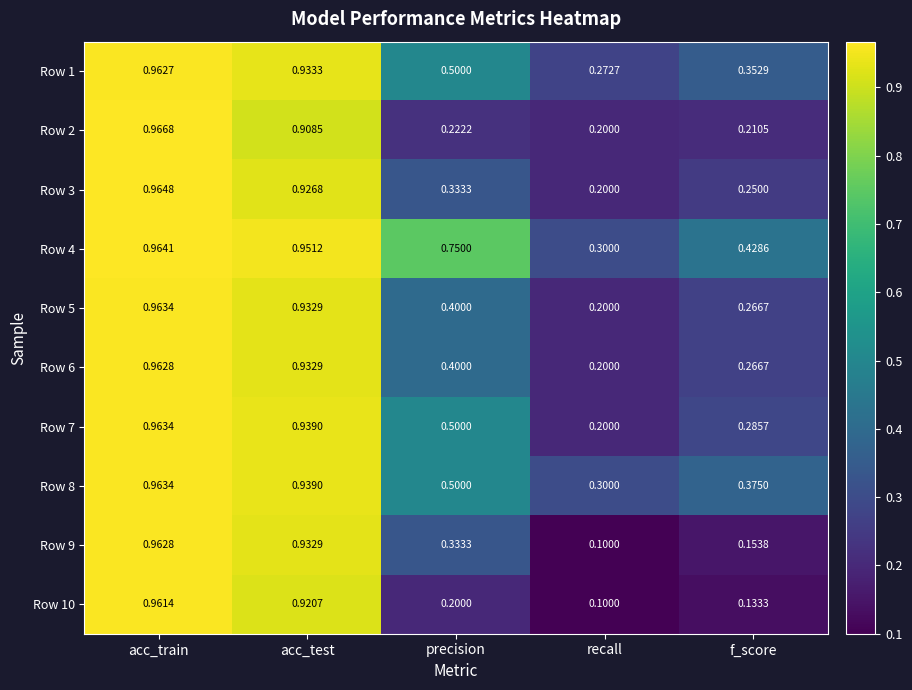

How many distinct data groups are displayed?

10